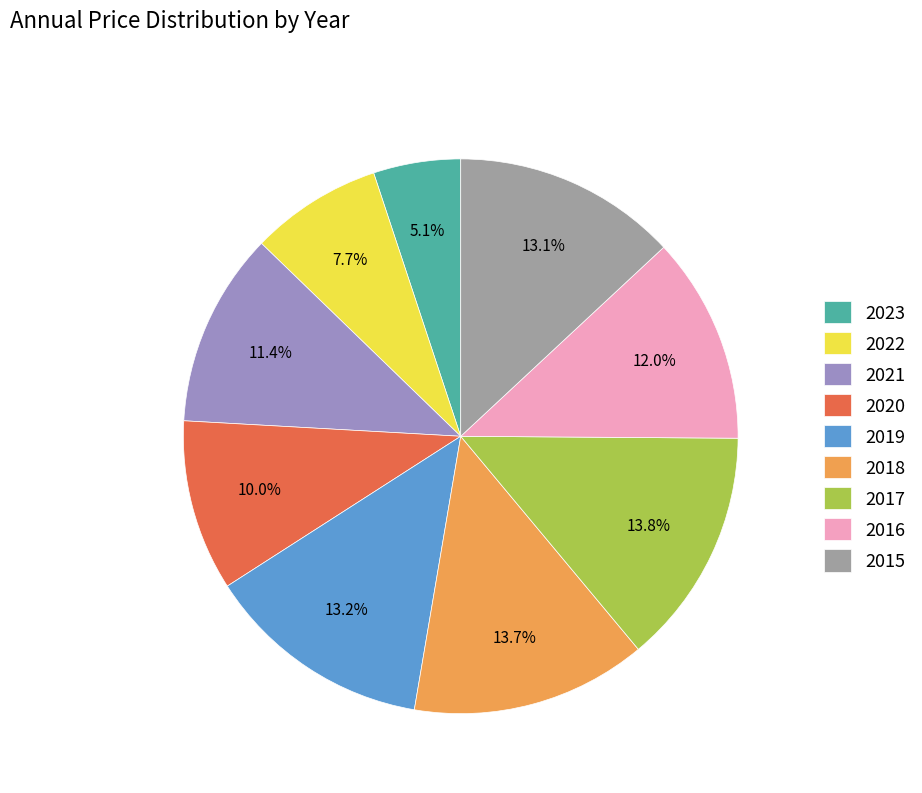

What is the ratio of the value at 2015 to the value at 2020?

1.3